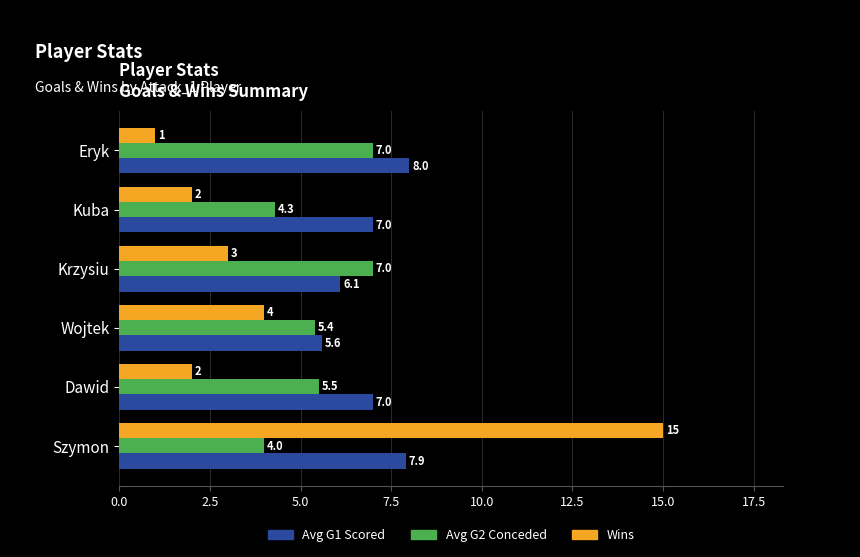

What is the average value of the Avg G2 Conceded series?

5.5